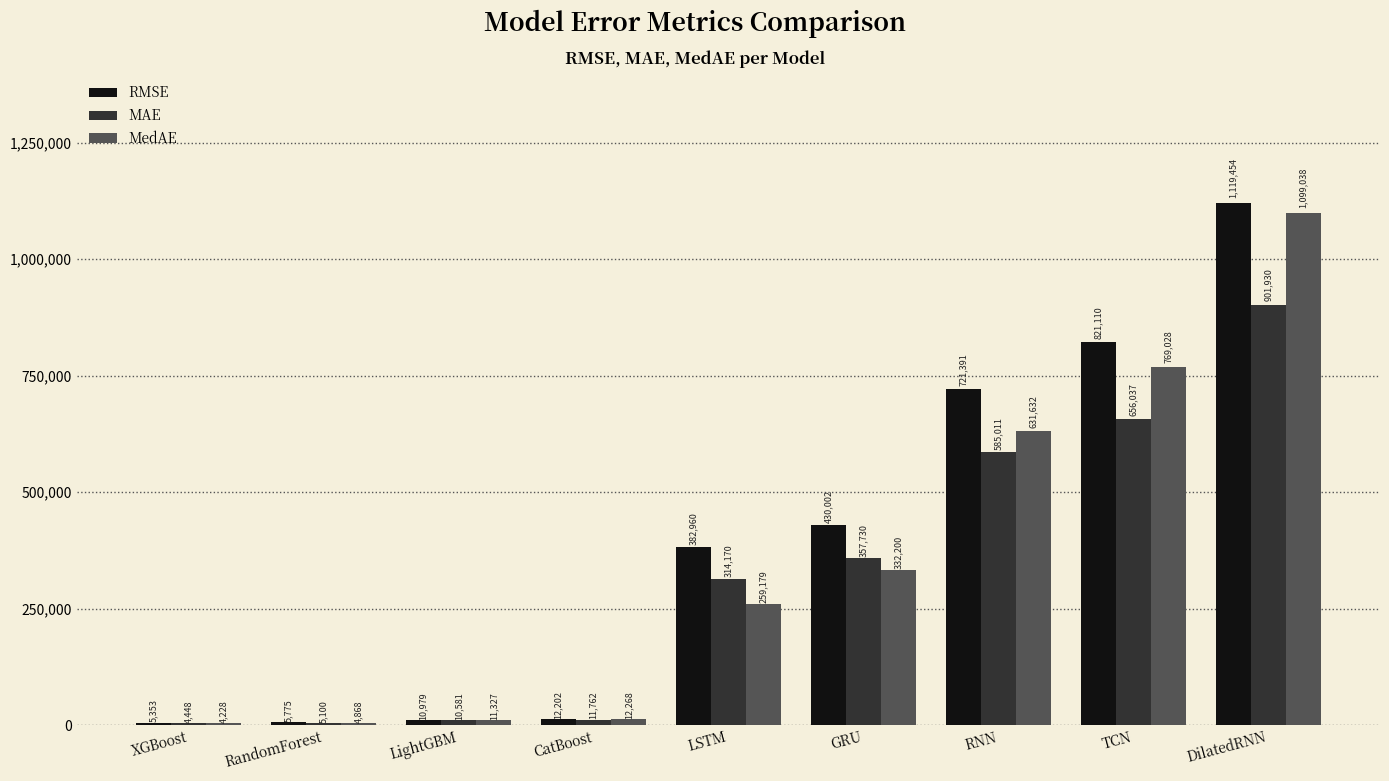

What is the label of the 2nd bar from the left?

RandomForest